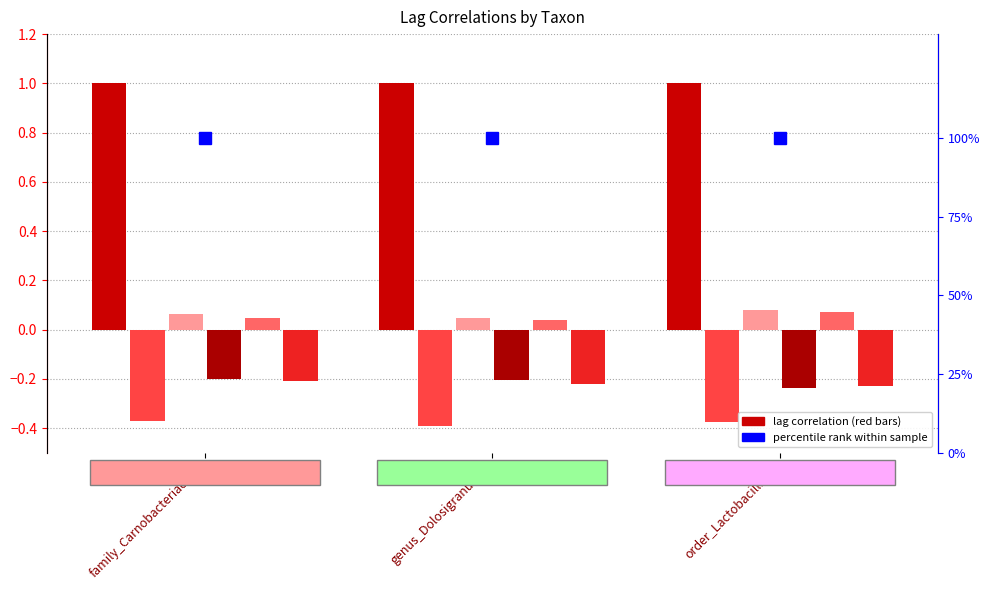

The Lag 5 series shows -0.2 at family_Carnobacteriaceae. True or false?

True